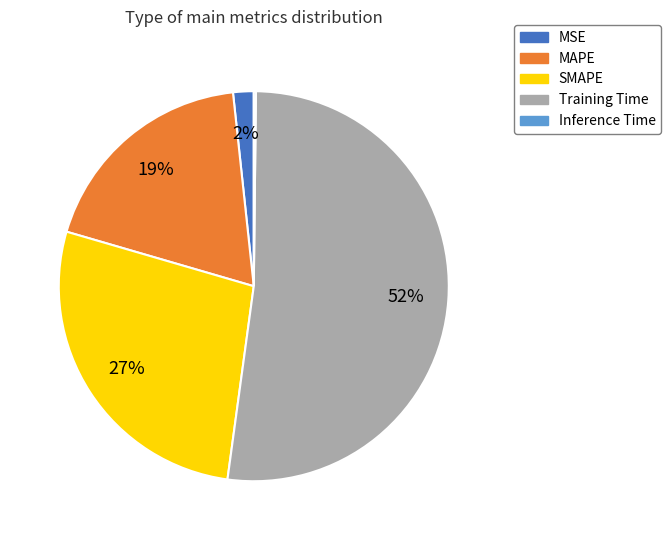

The Training Time slice represents 44% of the pie. True or false?

False